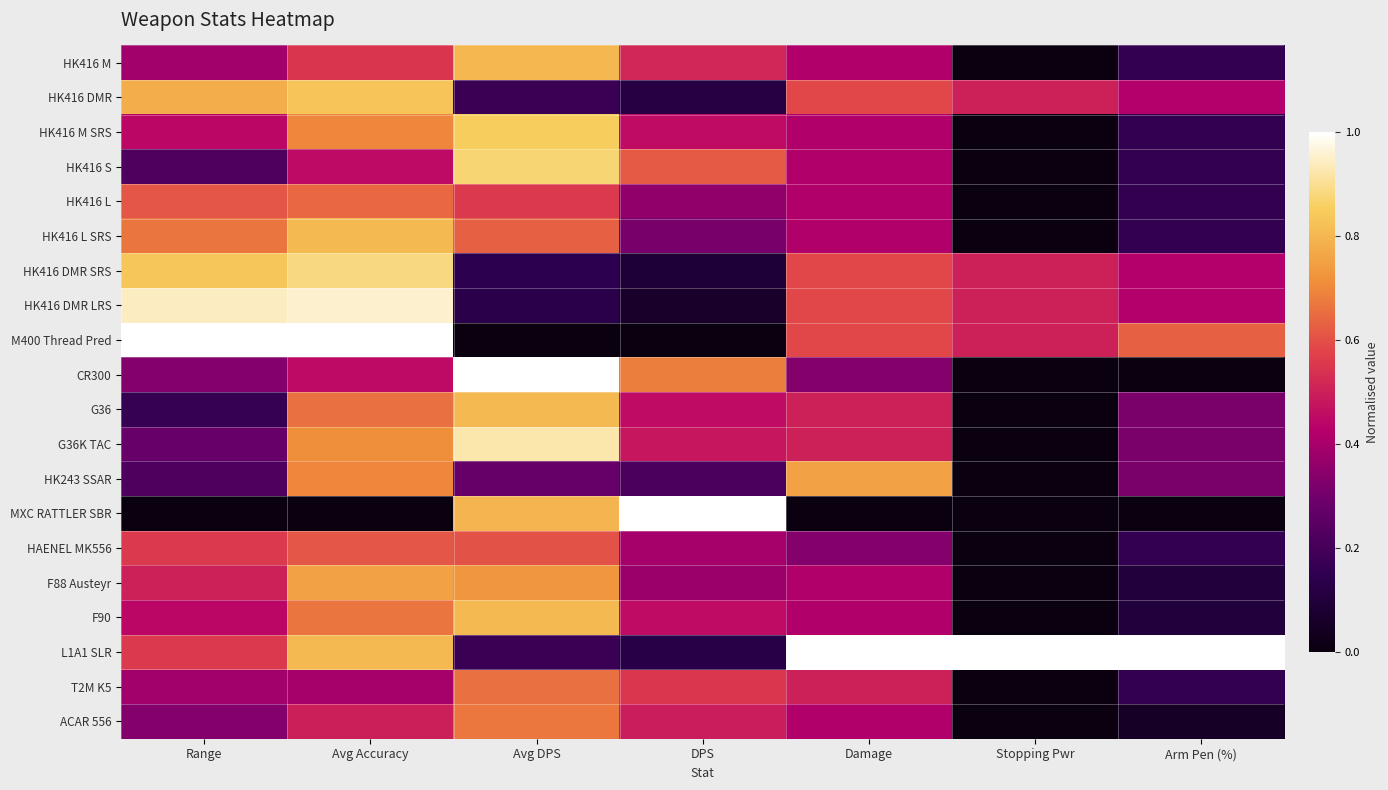

Count the number of data series in this chart.

20